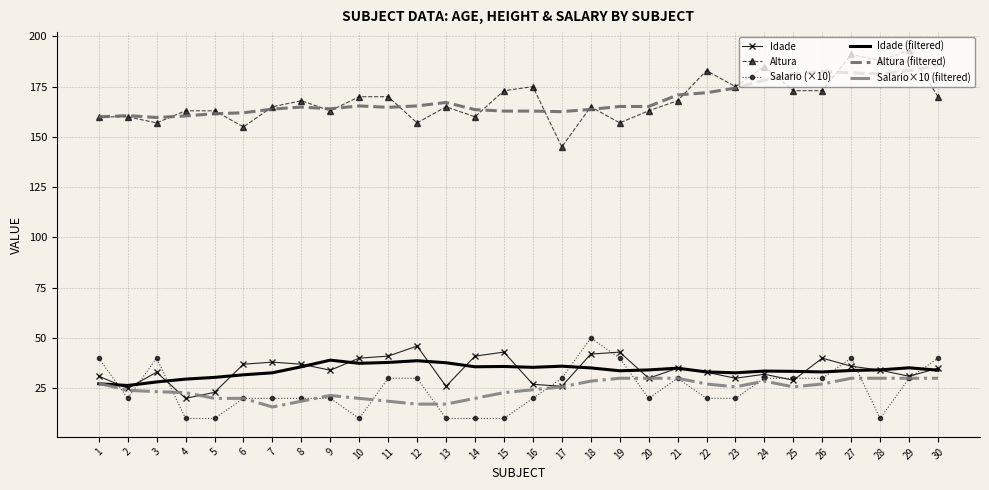

What is the difference between the second highest and second lowest values in the Idade series?

20.0